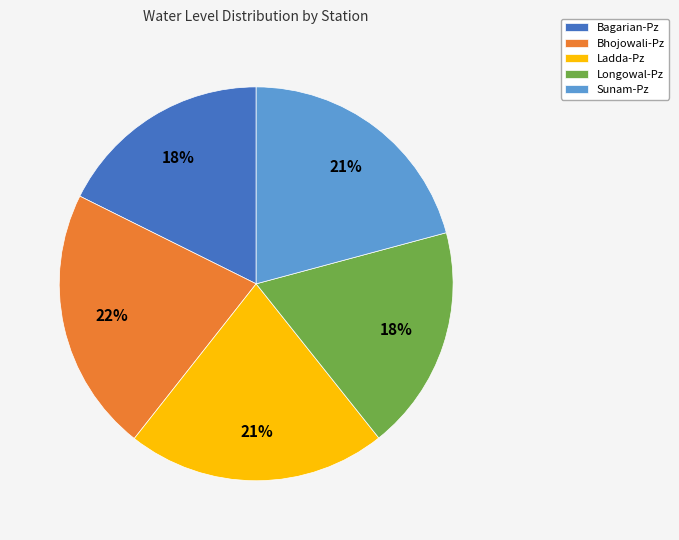

To the nearest percent, what portion does Longowal-Pz represent?

18%